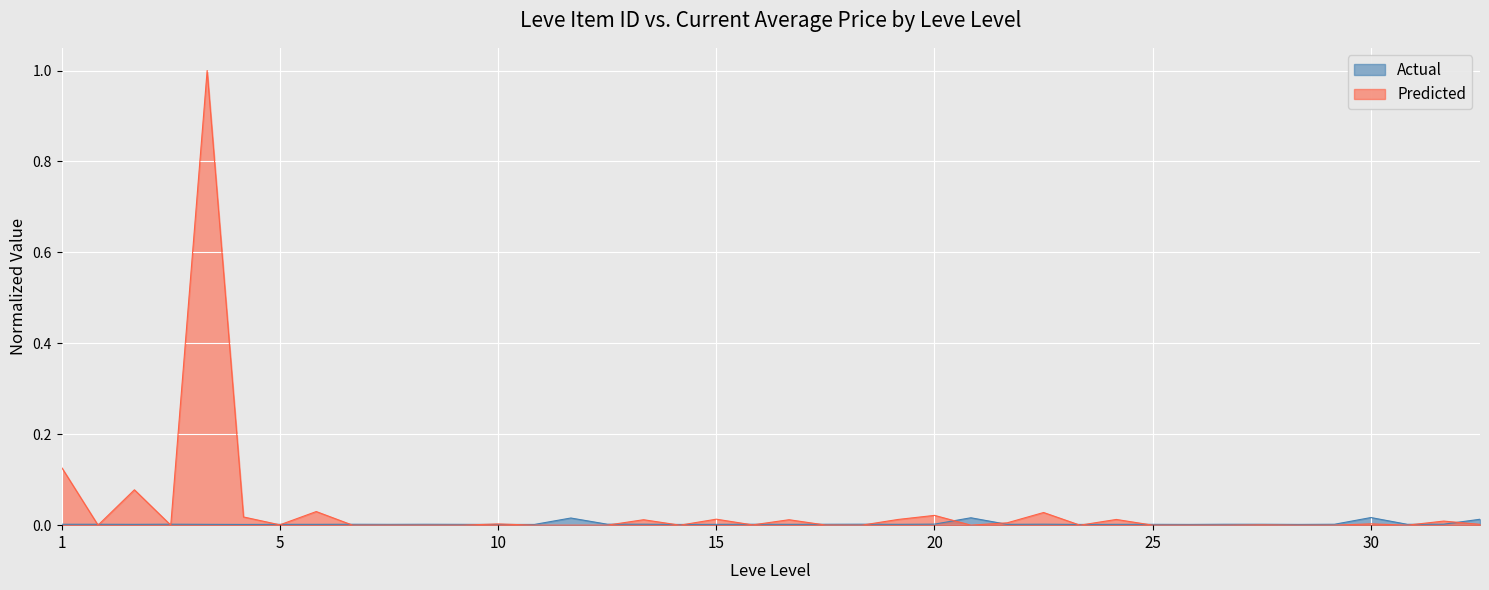

The value of Actual at 15 is 0.0. True or false?

True